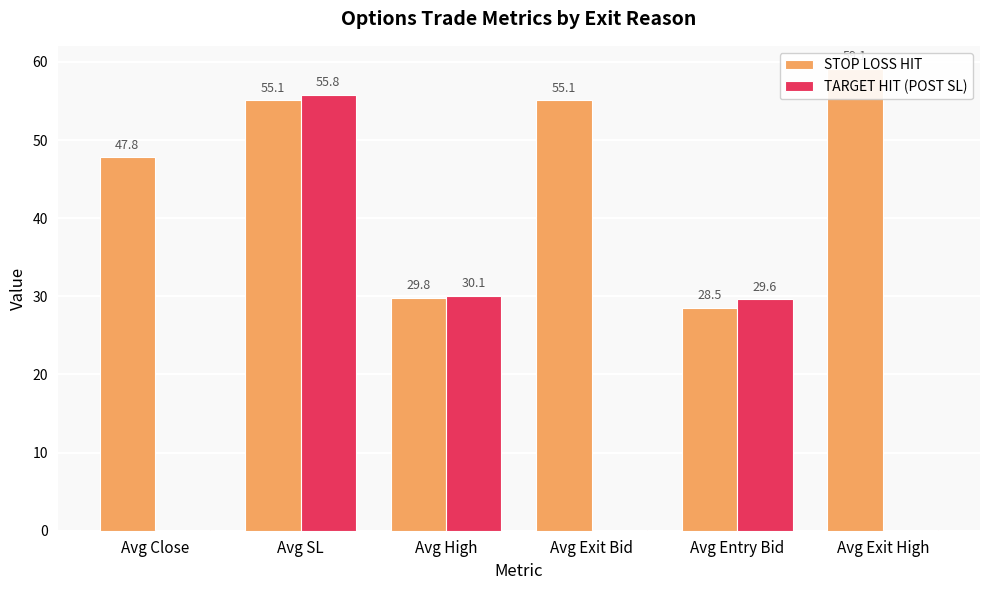

The value of STOP LOSS HIT at Avg Exit Bid is 55.1. True or false?

True